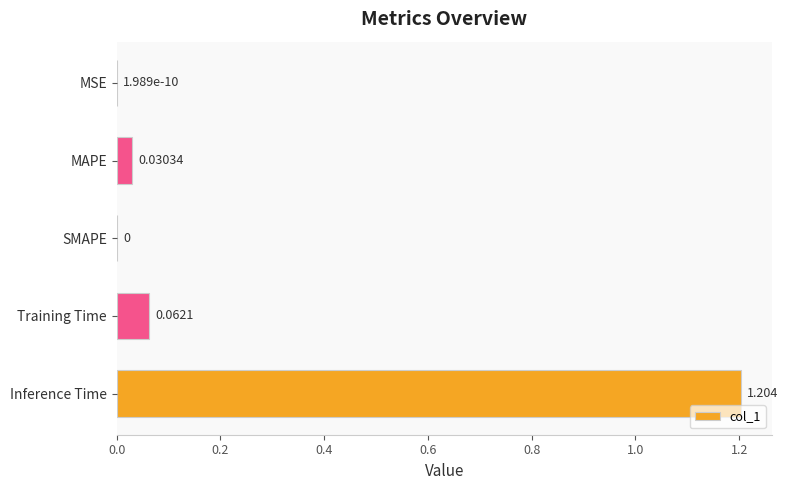

Count the number of data series in this chart.

1